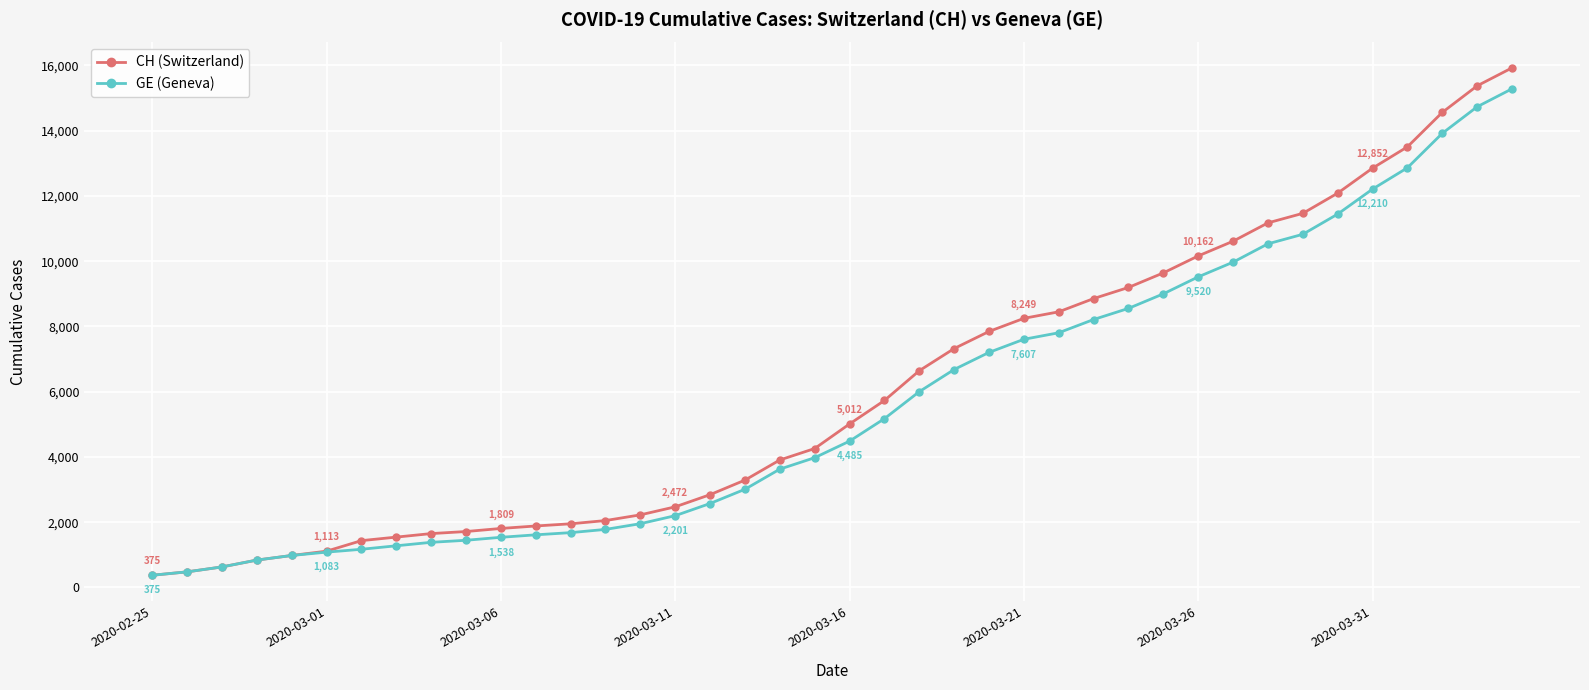

How many values in the CH (Switzerland) series are below 5012?

20